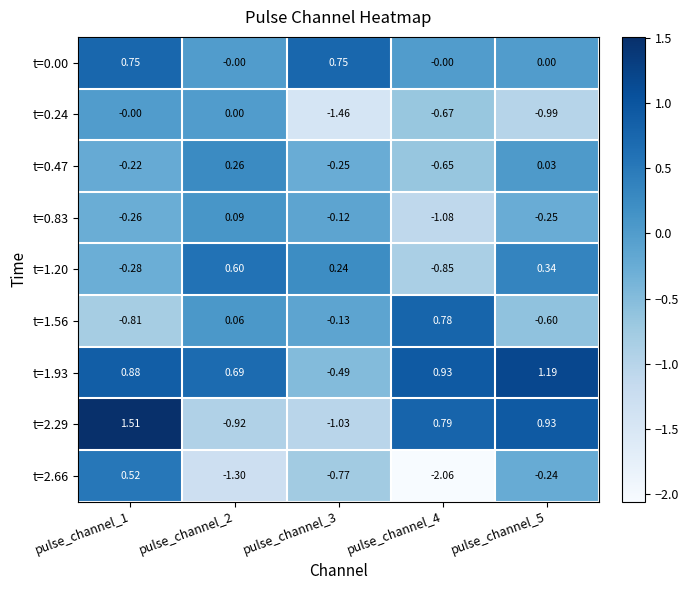

Is the value of t=0.47 at pulse_channel_1 greater than the value of t=2.66 at pulse_channel_4?

Yes